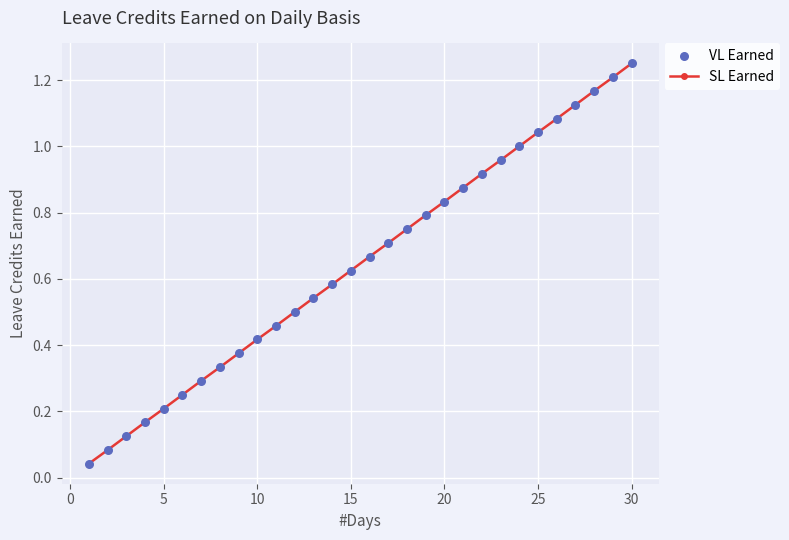

True or false: the data has more than 1 interior local peaks.

False